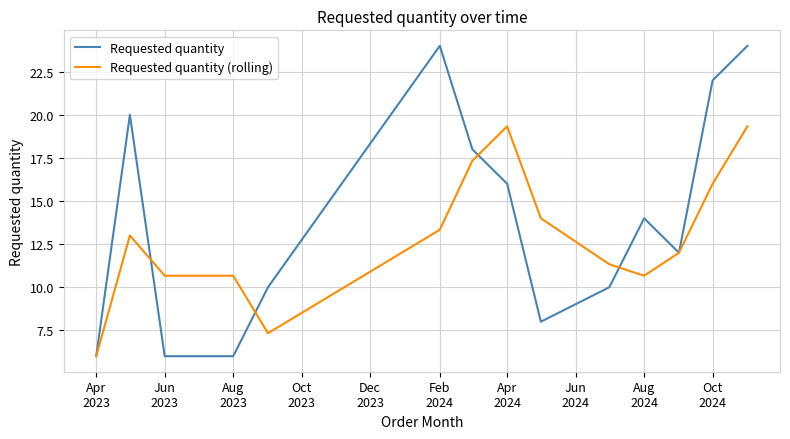

Which series has the largest total across all categories?

Requested quantity